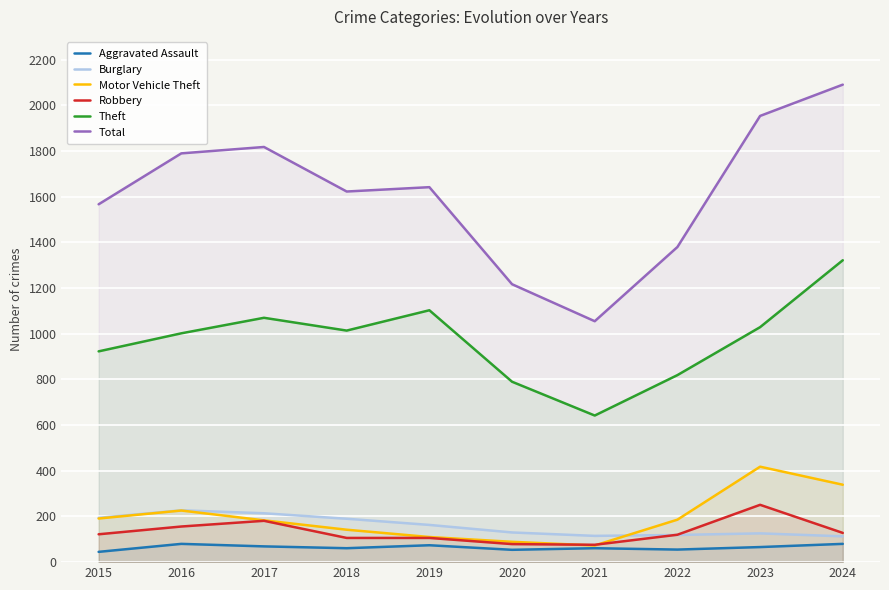

True or false: Motor Vehicle Theft has more than 1 interior local peaks.

True